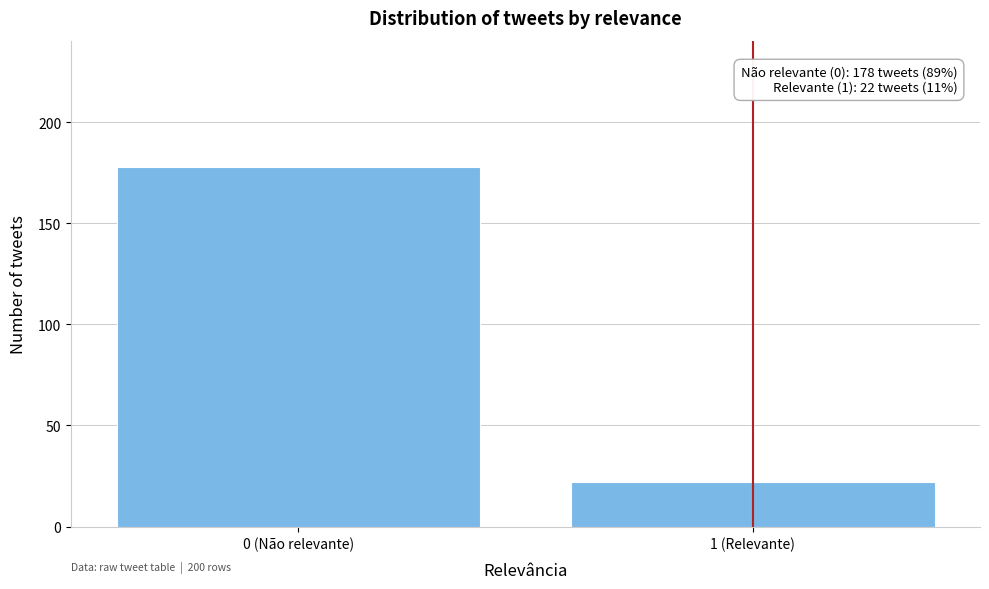

Reading right to left, transcribe all the data shown in this chart.

22	178